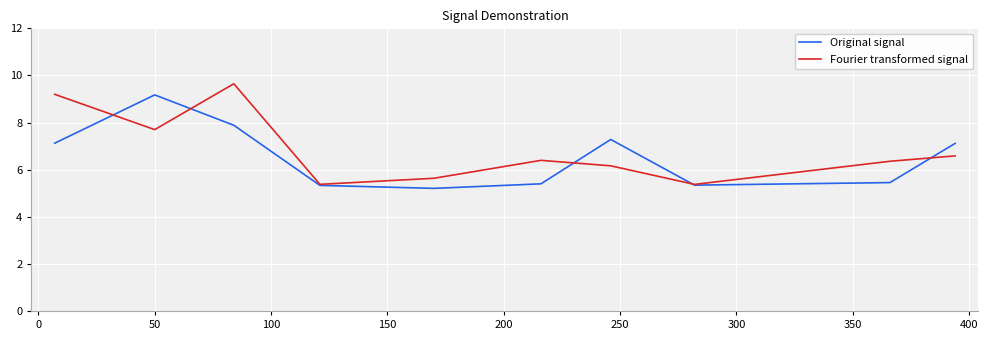

What is the maximum value for Original signal?

9.2